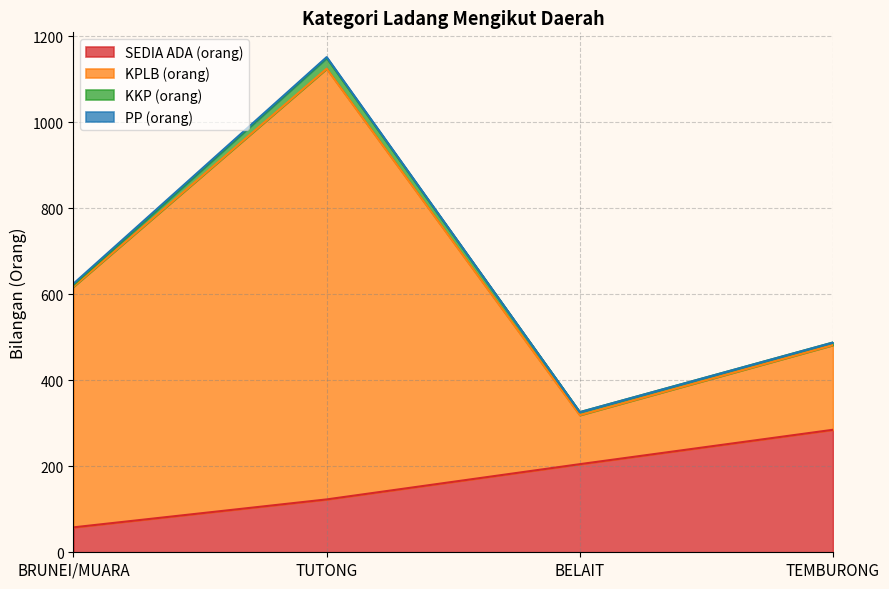

Where does the KKP (orang) series first go above 7?

TUTONG